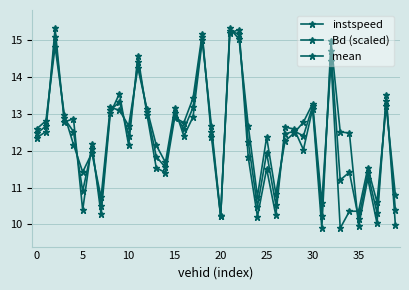

How many lines are shown in the chart?

3